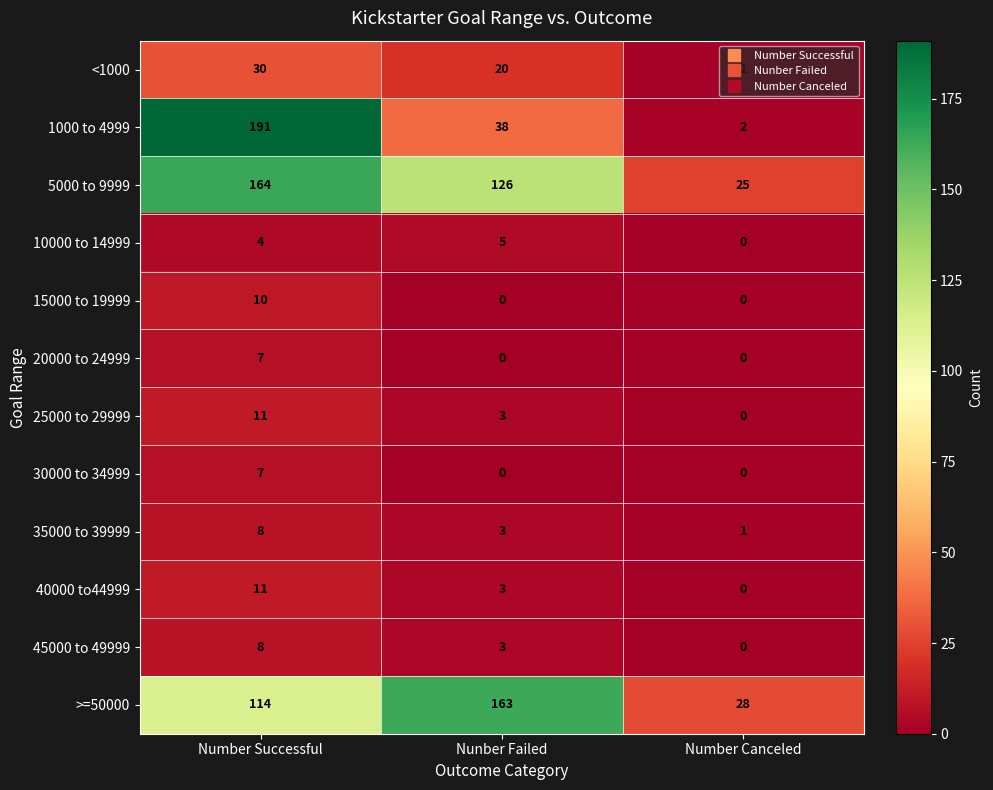

What is the difference between the 45000 to 49999 values at Nunber Failed and Number Successful?

5